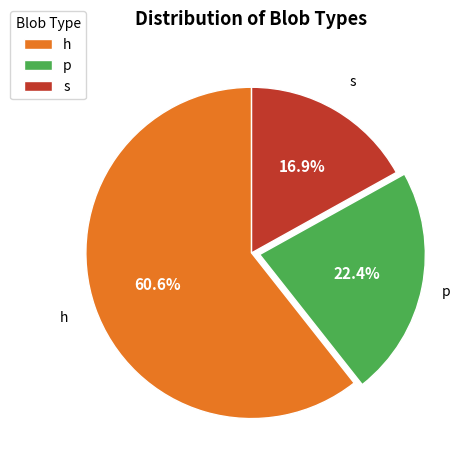

How many segments does this pie chart have?

3